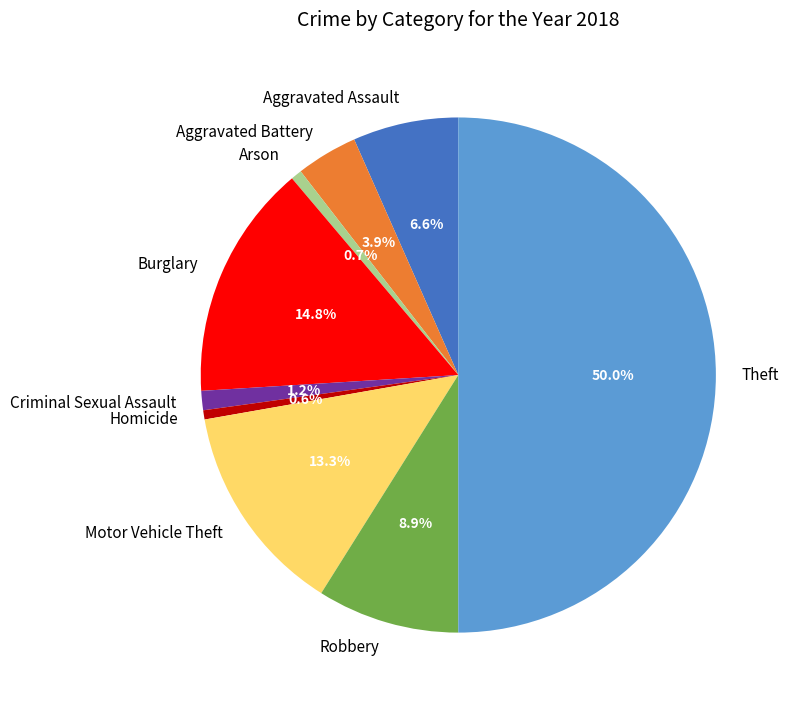

Does Criminal Sexual Assault represent more than half of the total?

No